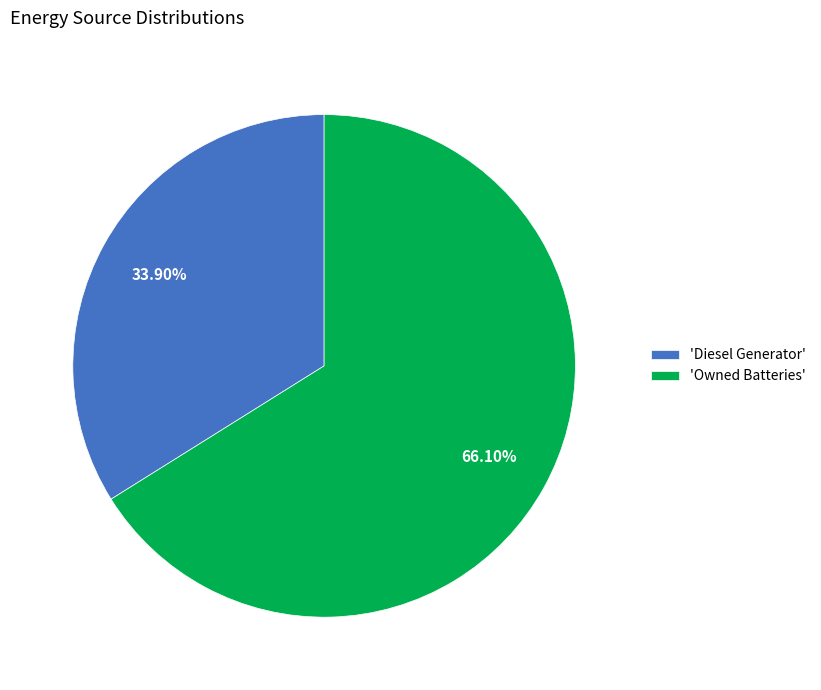

Count the number of slices in the pie.

2